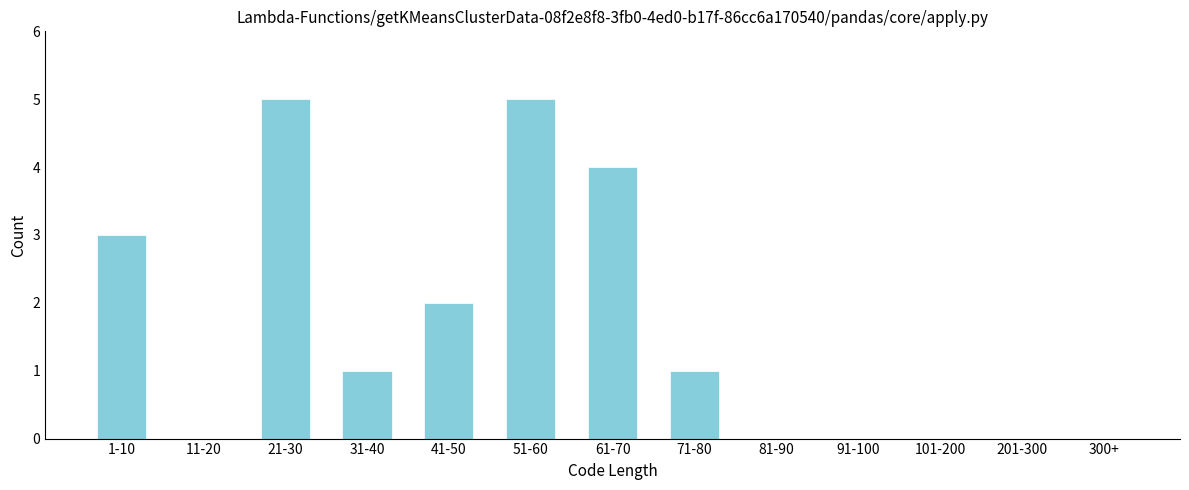

Reading left to right, list all the values displayed in this chart.

1-10=3	11-20=0	21-30=5	31-40=1	41-50=2	51-60=5	61-70=4	71-80=1	81-90=0	91-100=0	101-200=0	201-300=0	300+=0